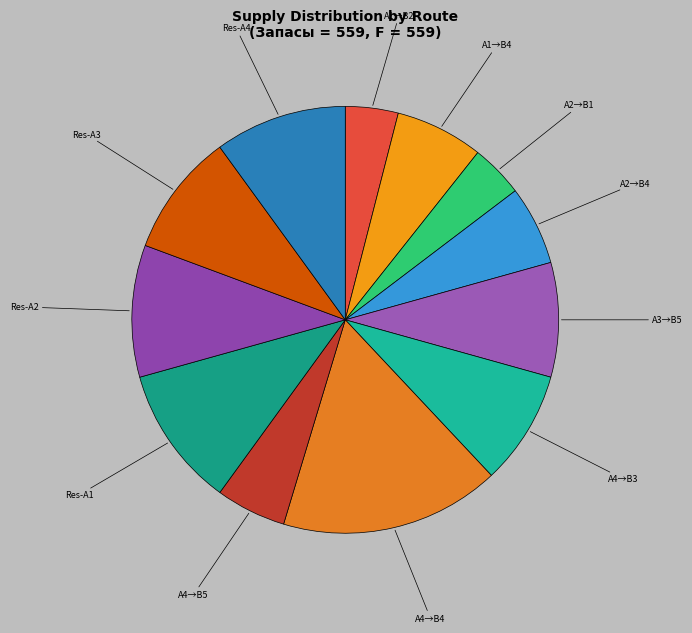

Combined, do Res-A3 and A2→B1 account for over 50%?

No